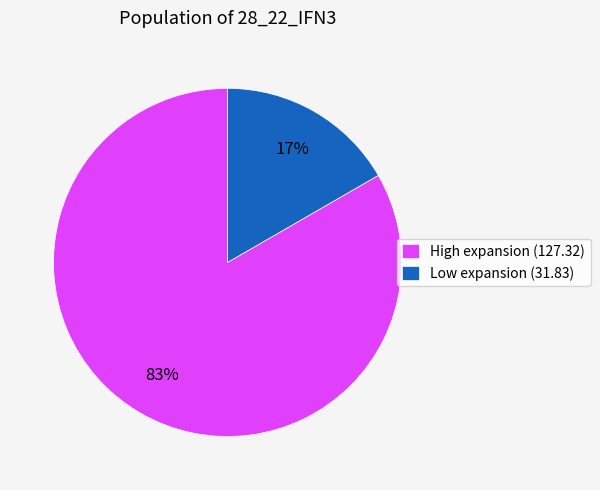

Is there a majority slice in this chart?

Yes